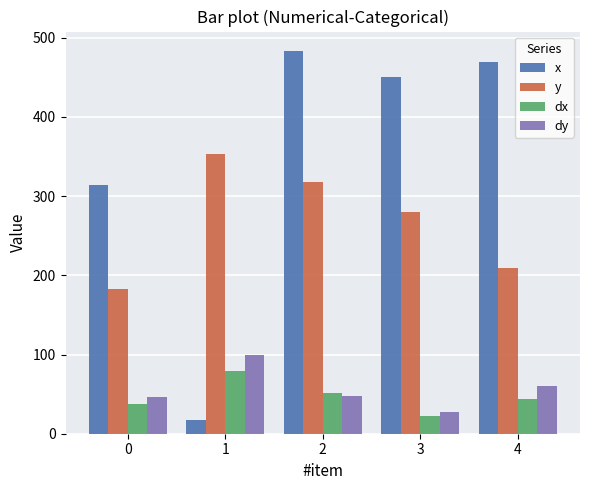

Rank the categories by y value from lowest to highest.

0, 4, 3, 2, 1